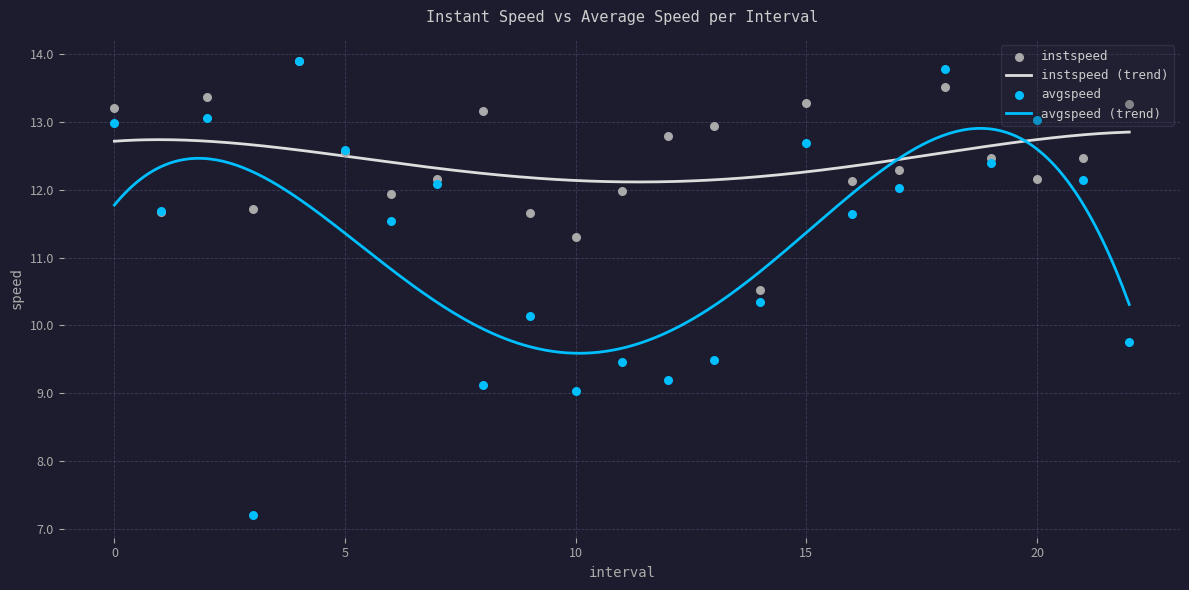

Which series reaches the minimum Y coordinate?

avgspeed